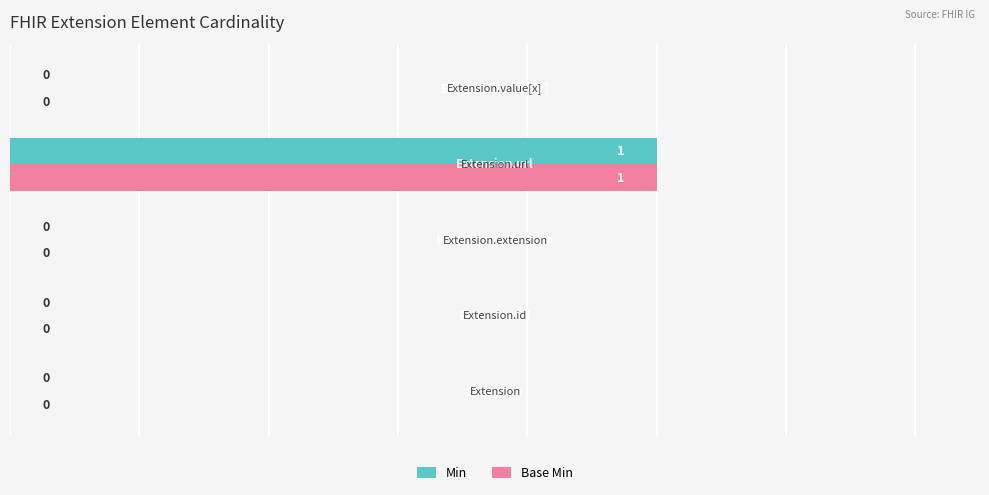

What is the greatest value displayed?

1